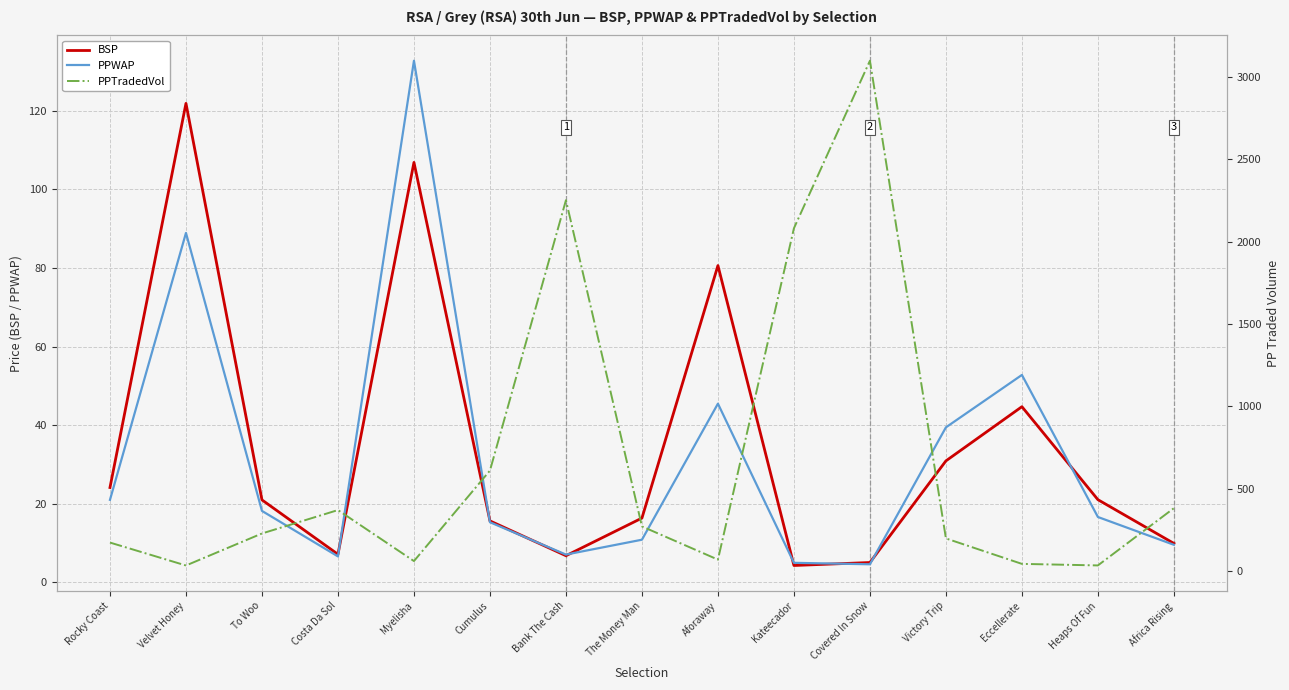

What is the label of the 3rd point from the left?

To Woo